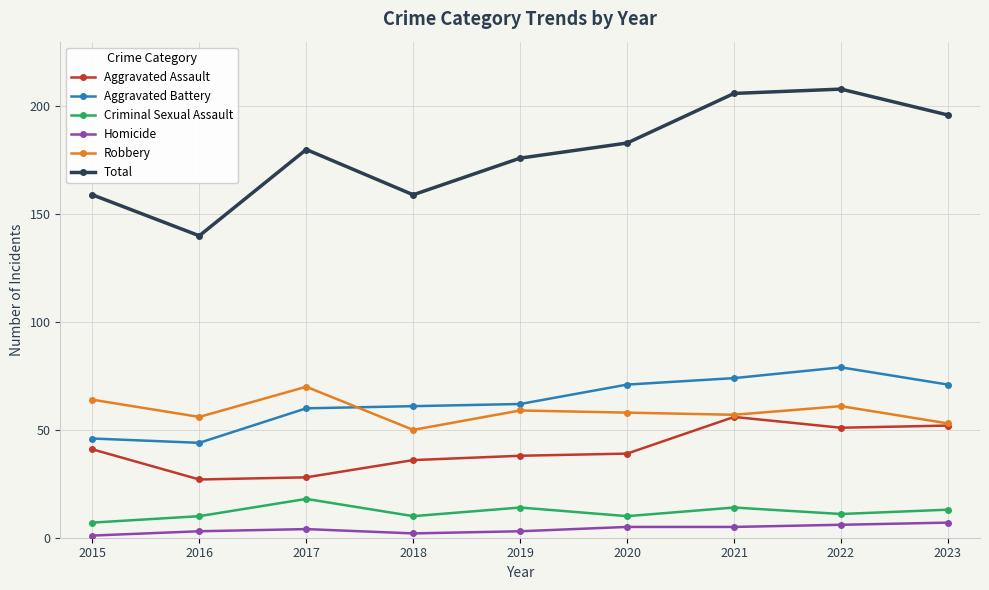

What is the value of the Robbery point at the 9th from the left?

53